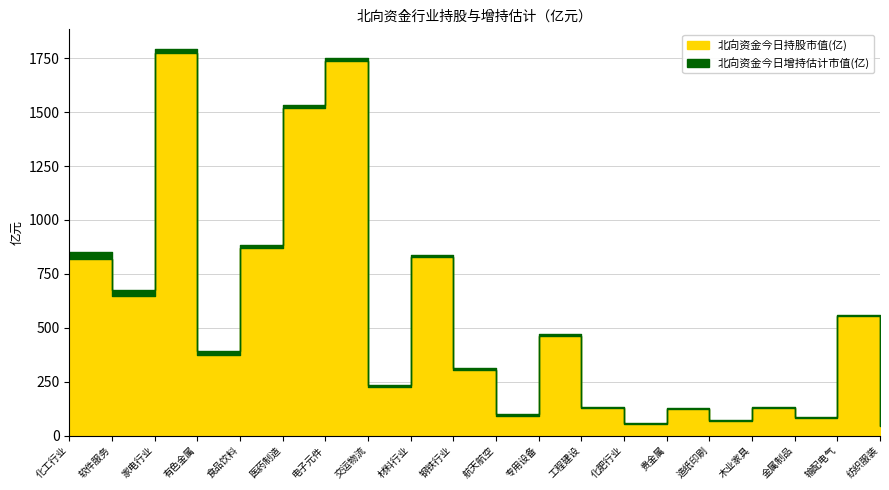

Between 航天航空 and 木业家具, which series saw the biggest shift?

北向资金今日持股市值(亿)